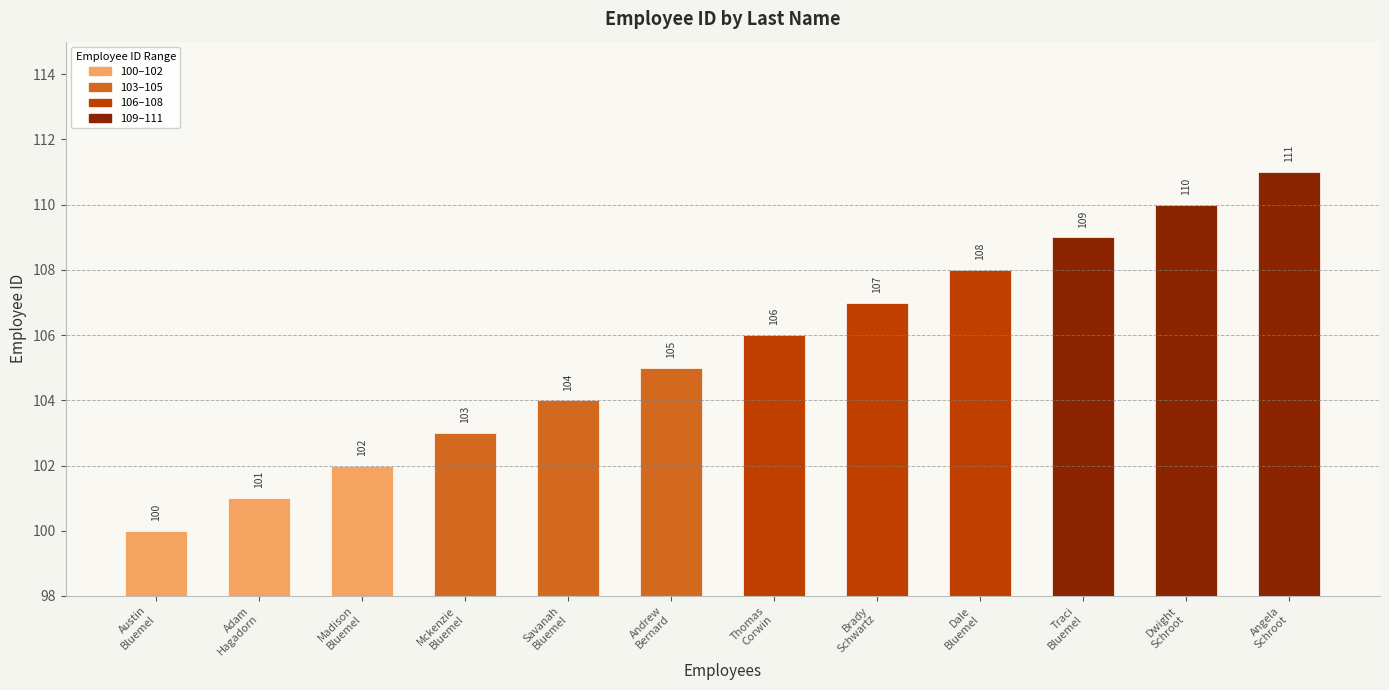

Rank the categories by value from lowest to highest.

Austin
Bluemel, Adam
Hagadorn, Madison
Bluemel, Mckenzie
Bluemel, Savanah
Bluemel, Andrew
Bernard, Thomas
Corwin, Brady
Schwartz, Dale
Bluemel, Traci
Bluemel, Dwight
Schroot, Angela
Schroot